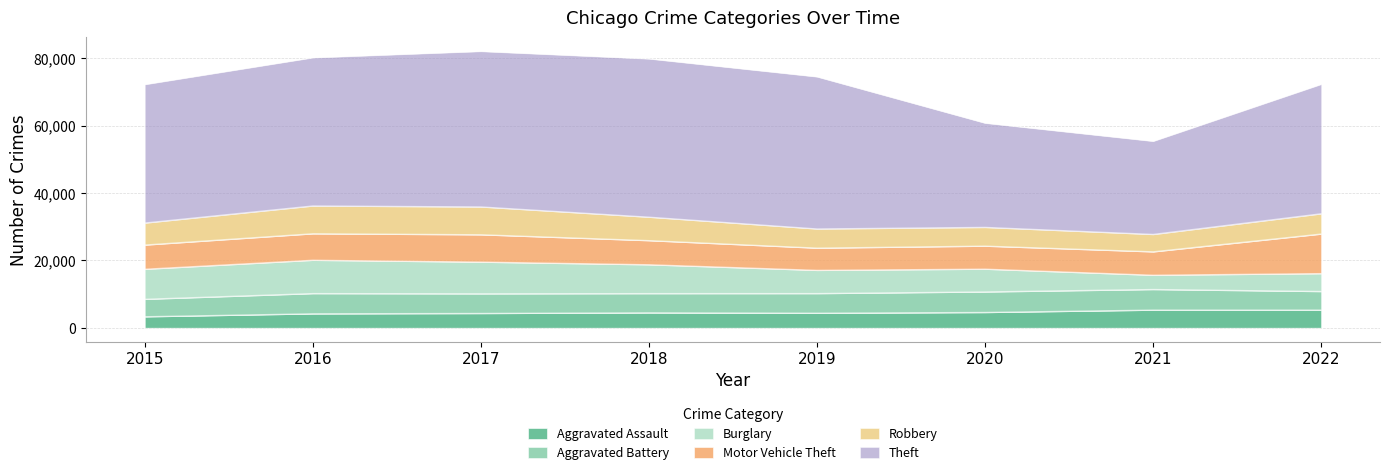

Reading left to right, what are all the values shown in this chart?

Aggravated Assault: 2015=3284	2016=4157	2017=4260	2018=4448	2019=4336	2020=4556	2021=5254	2022=5260
Aggravated Battery: 2015=5177	2016=6003	2017=5835	2018=5706	2019=5827	2020=6093	2021=6116	2022=5514
Burglary: 2015=8921	2016=9895	2017=9404	2018=8563	2019=6891	2020=6762	2021=4237	2022=5313
Motor Vehicle Theft: 2015=7186	2016=7861	2017=8120	2018=7159	2019=6597	2020=6835	2021=6946	2022=11744
Robbery: 2015=6534	2016=8251	2017=8259	2018=6962	2019=5690	2020=5560	2021=5162	2022=6014
Theft: 2015=41113	2016=44008	2017=46168	2018=46995	2019=45159	2020=30952	2021=27657	2022=38442